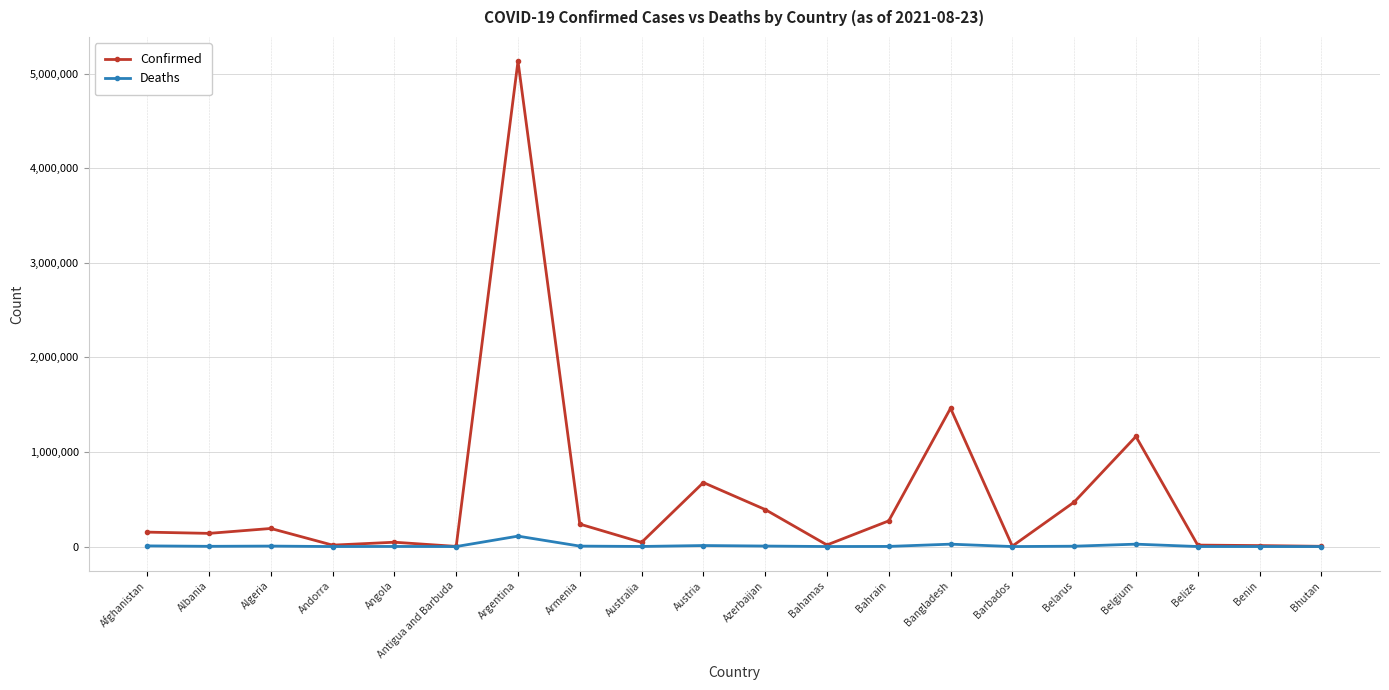

What is the approximate value of Confirmed at Azerbaijan?

391506